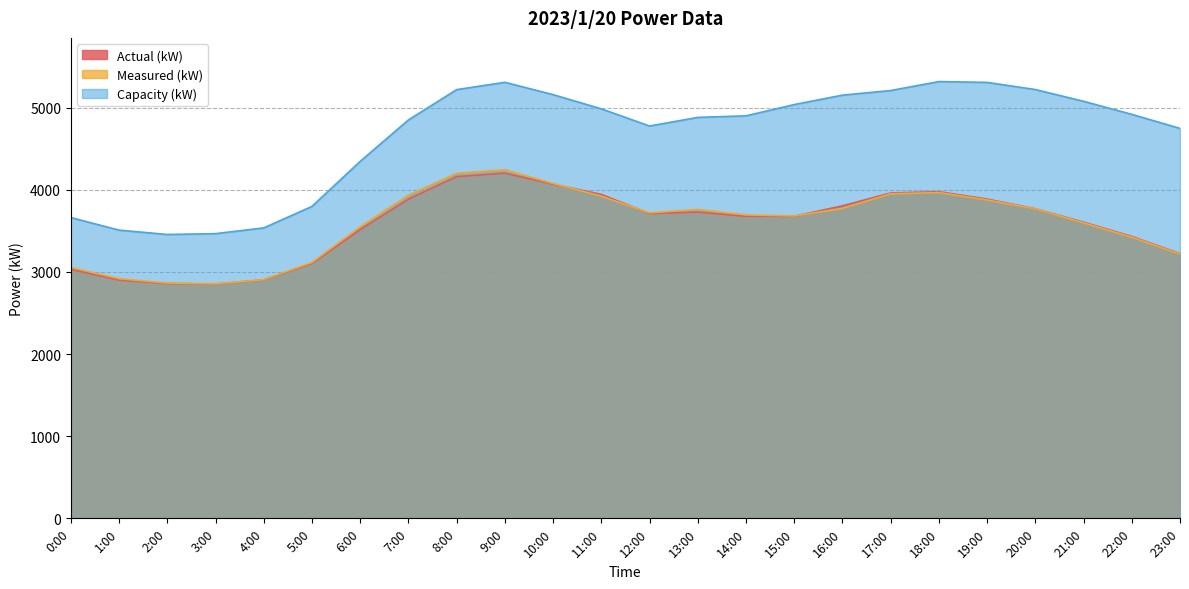

Does the chart display data point markers on the line(s)?

No